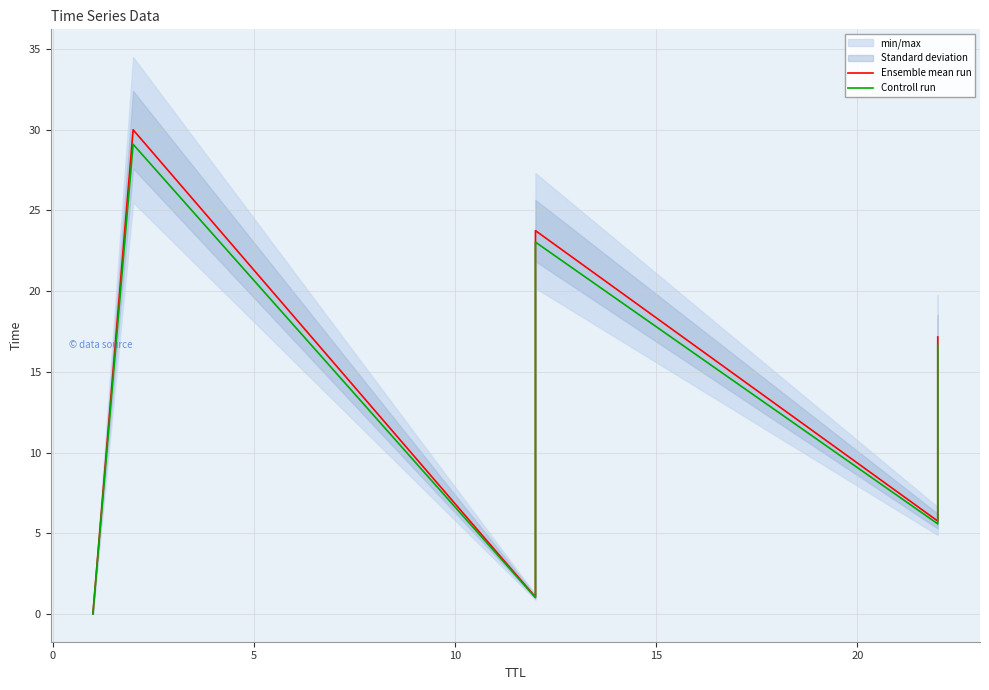

What is the sum of the Ensemble mean run values at 5 and 25?

18.2